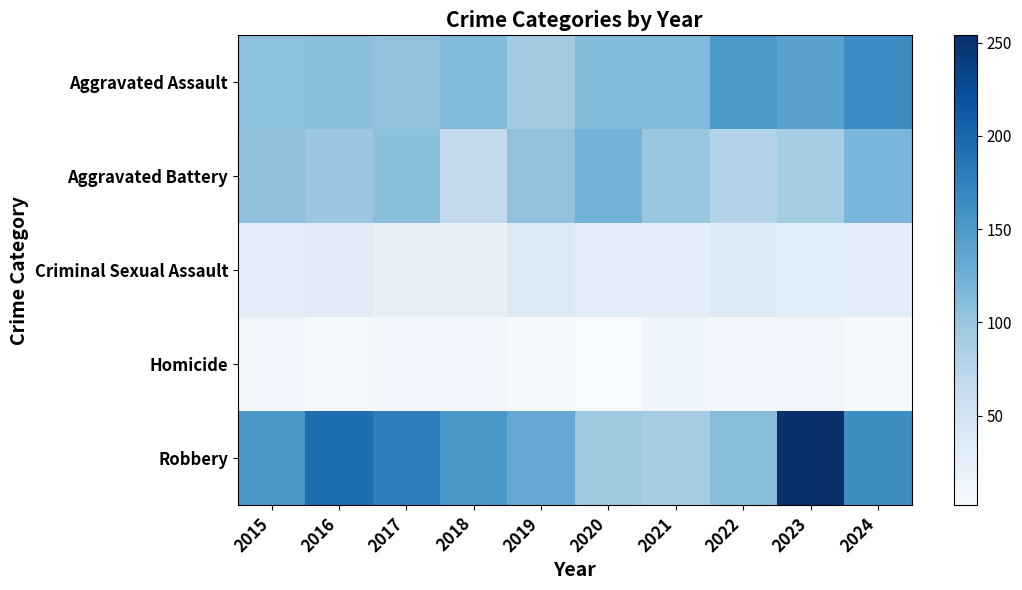

What is the total value across all series at 2020?

362